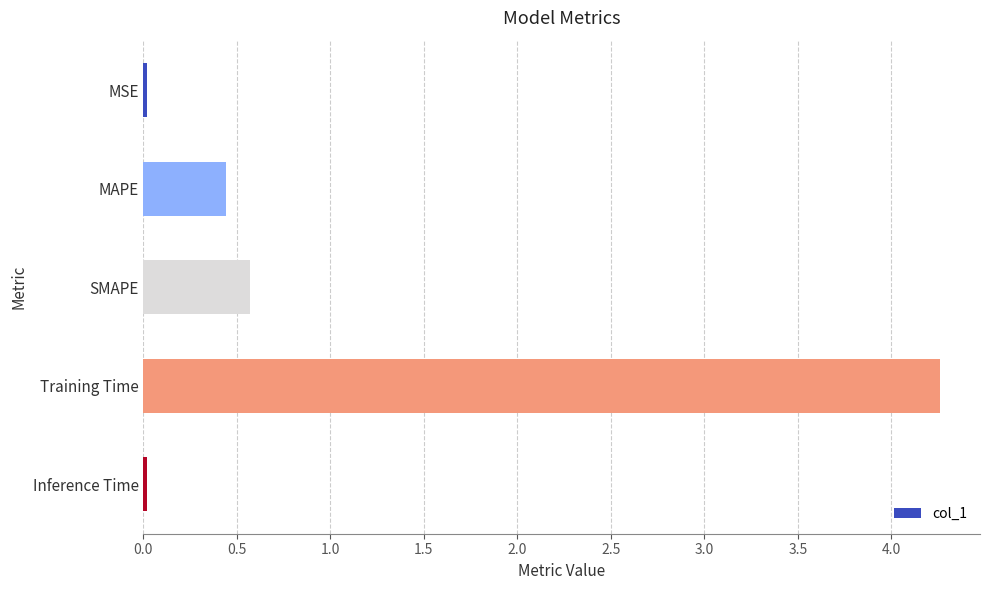

How many distinct data groups are displayed?

1